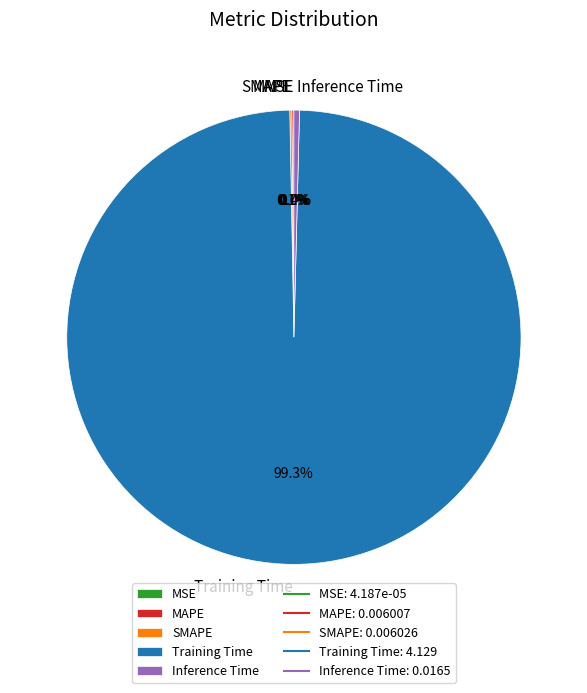

Combined, do Inference Time and Training Time account for over 50%?

Yes